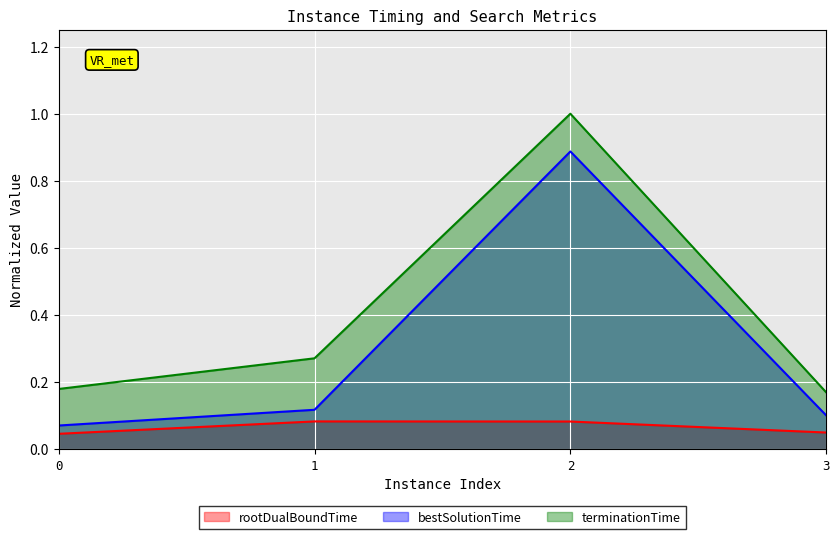

What value does the terminationTime series have at 1?

0.3